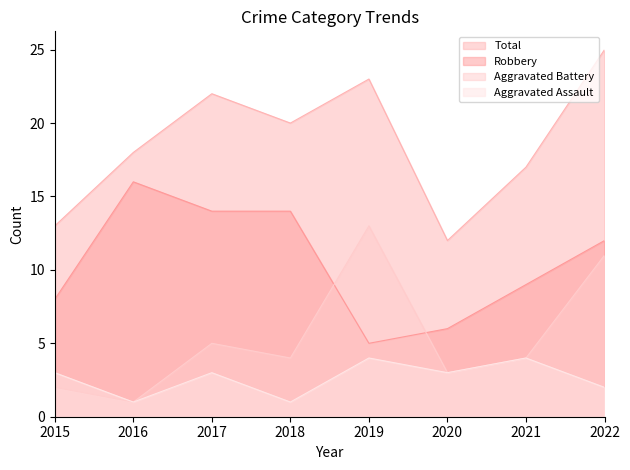

Does the chart have visible grid lines?

No